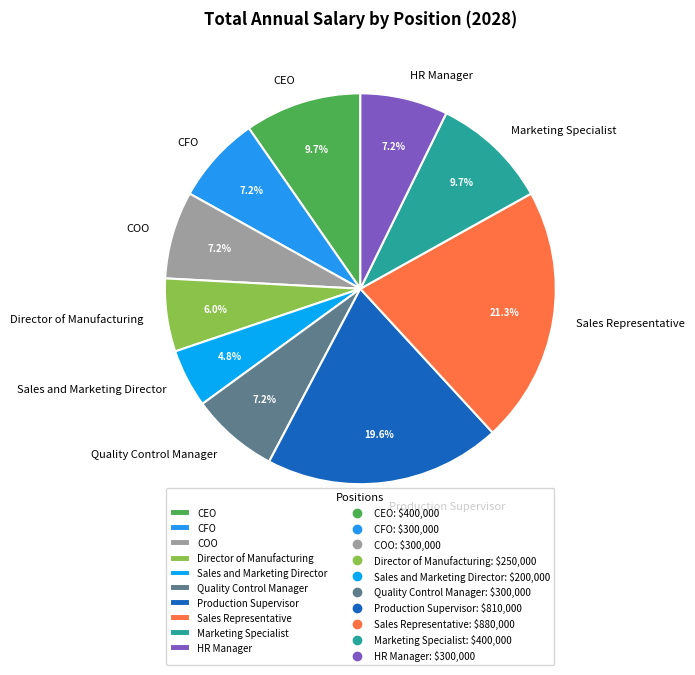

Does any single category account for the majority?

No